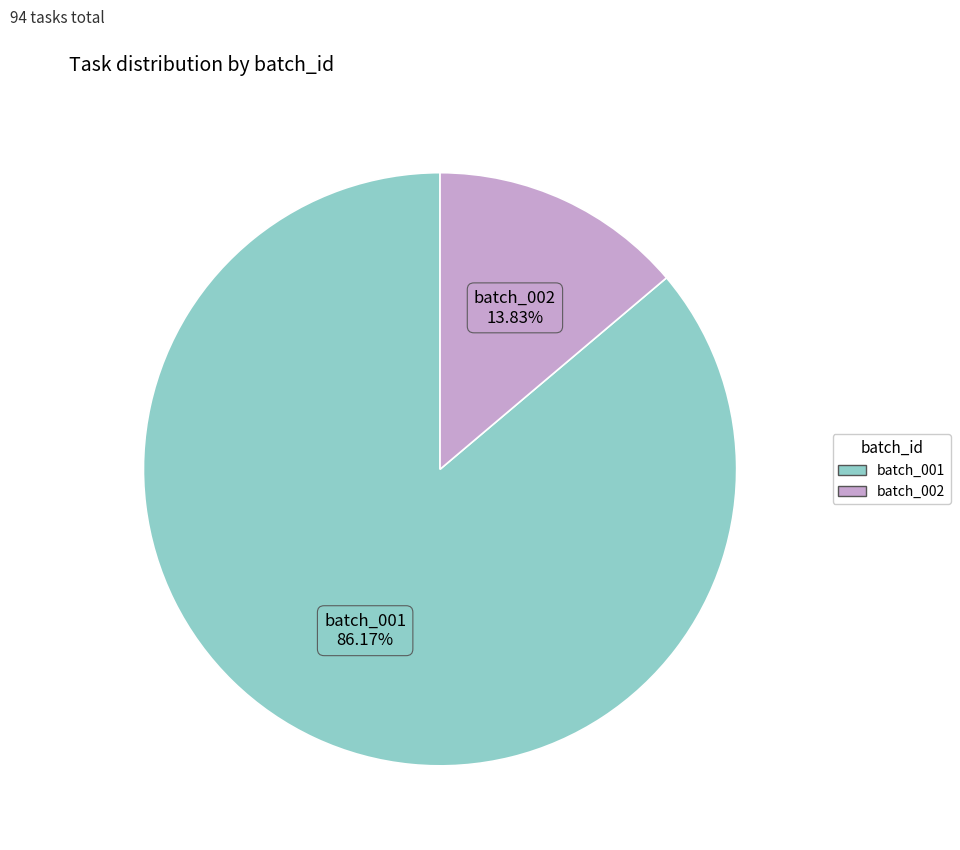

What is the majority slice?

batch_001